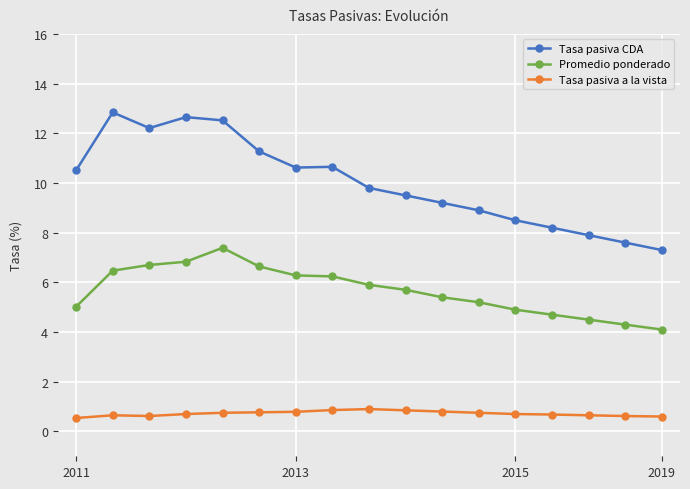

List the series in order of their overall mean, highest first.

Tasa pasiva CDA, Promedio ponderado, Tasa pasiva a la vista